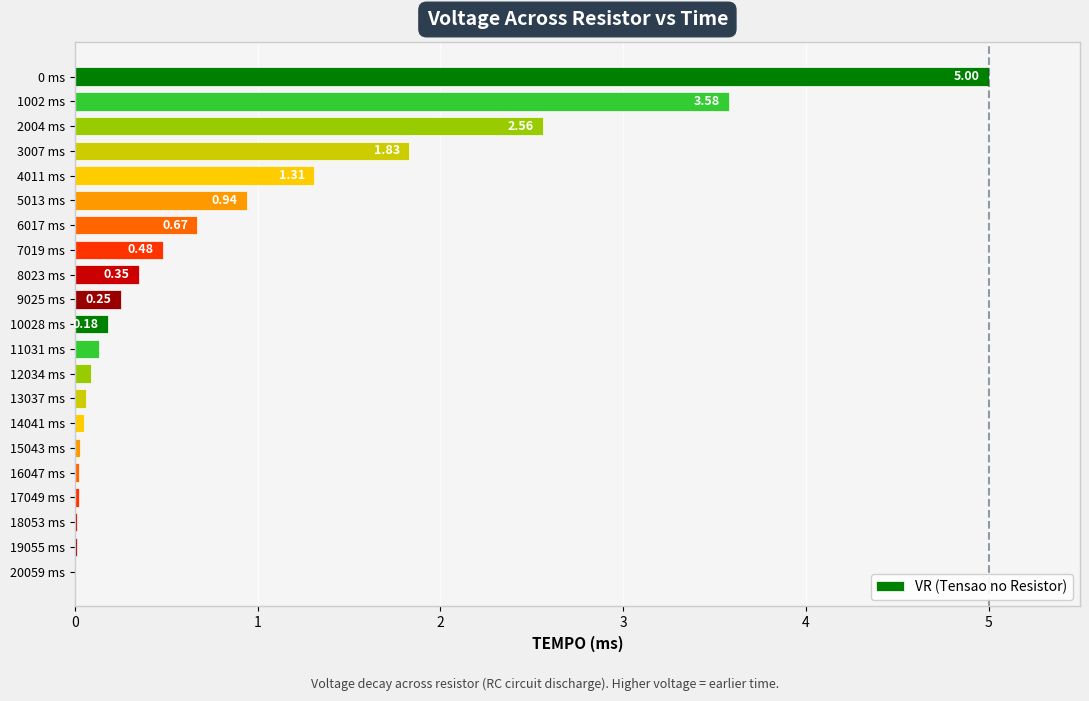

Between 13037 ms and 9025 ms, which is larger?

9025 ms